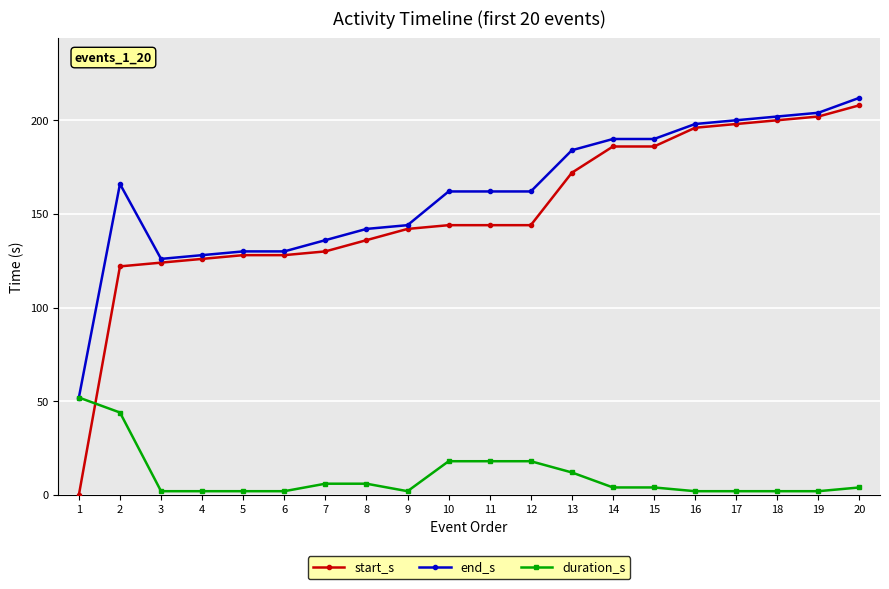

True or false: start_s and end_s cross at least once.

False